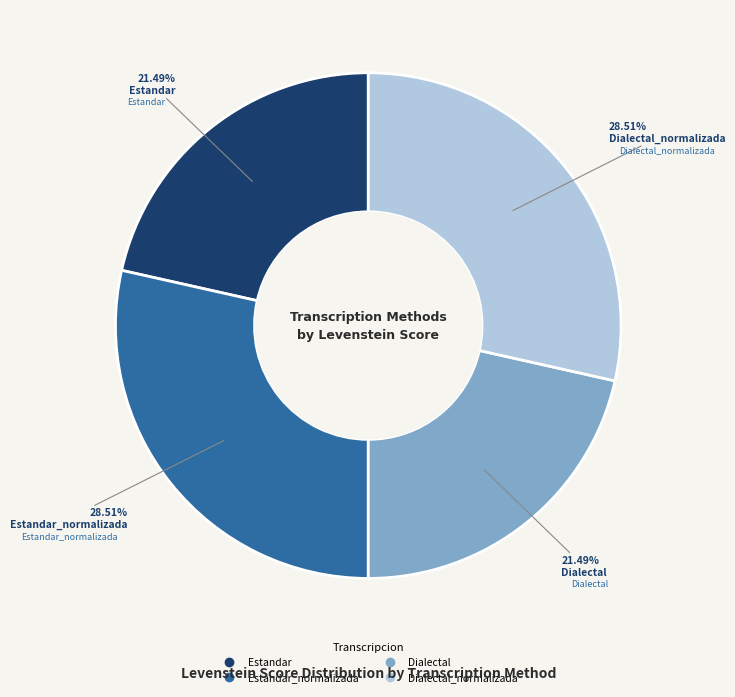

Does any single category account for the majority?

No